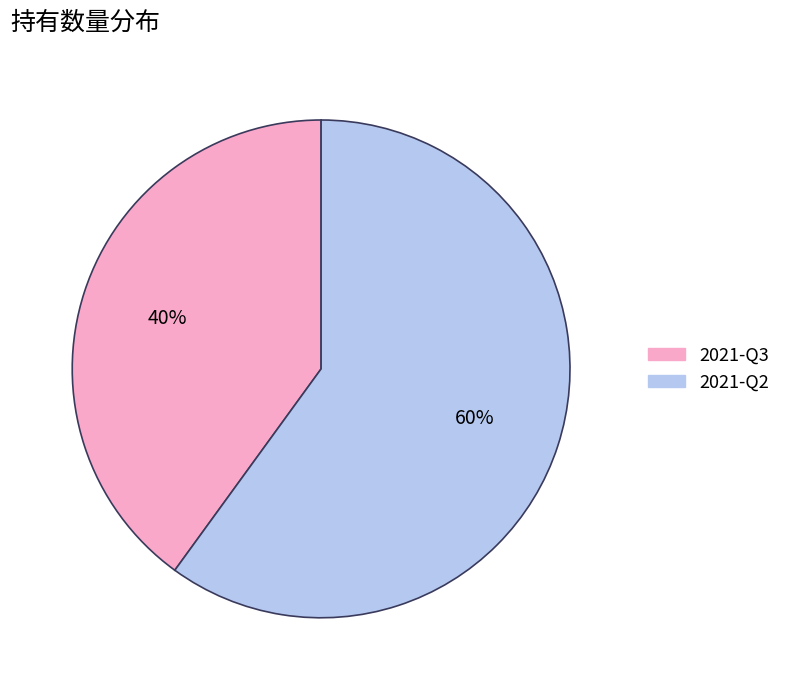

To the nearest percent, what is the difference between the 2021-Q3 and 2021-Q2 slice percentages?

20%